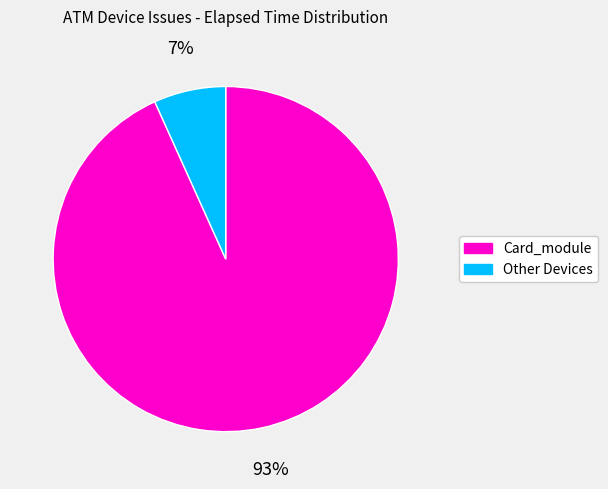

Is there any slice that represents more than half of the pie?

Yes